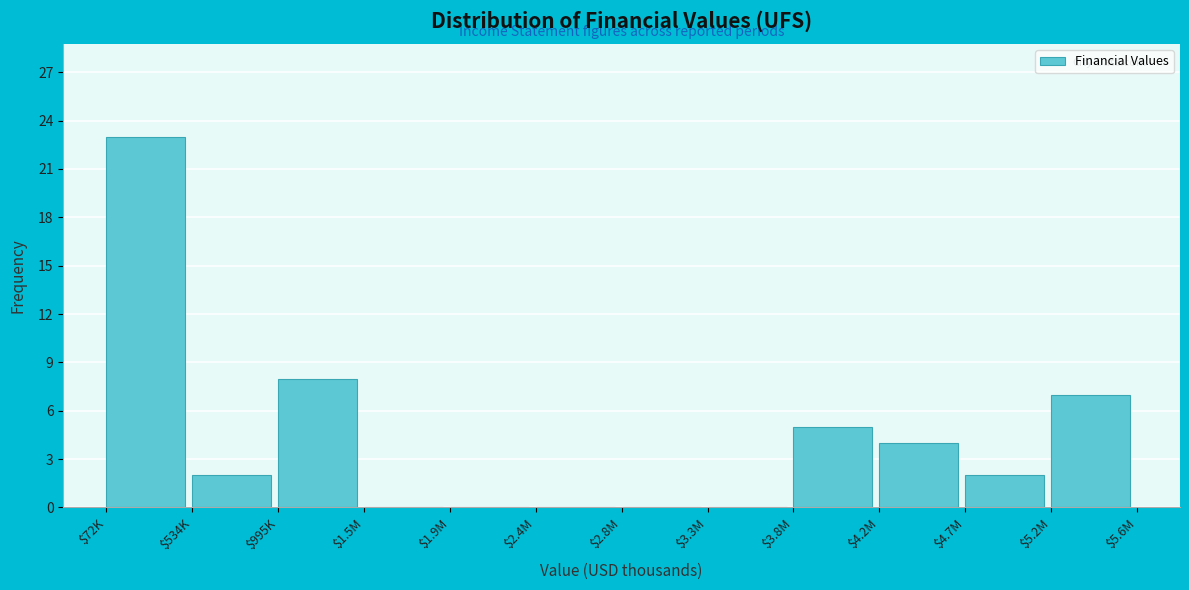

The value at $1.9M is 0. True or false?

True